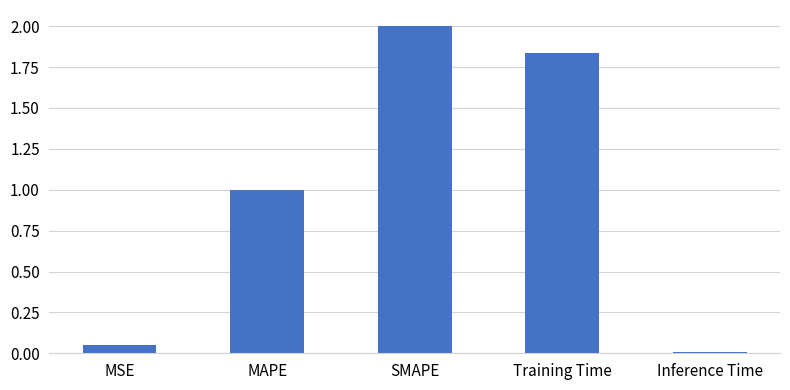

What is the label of the 1st bar from the right?

Inference Time